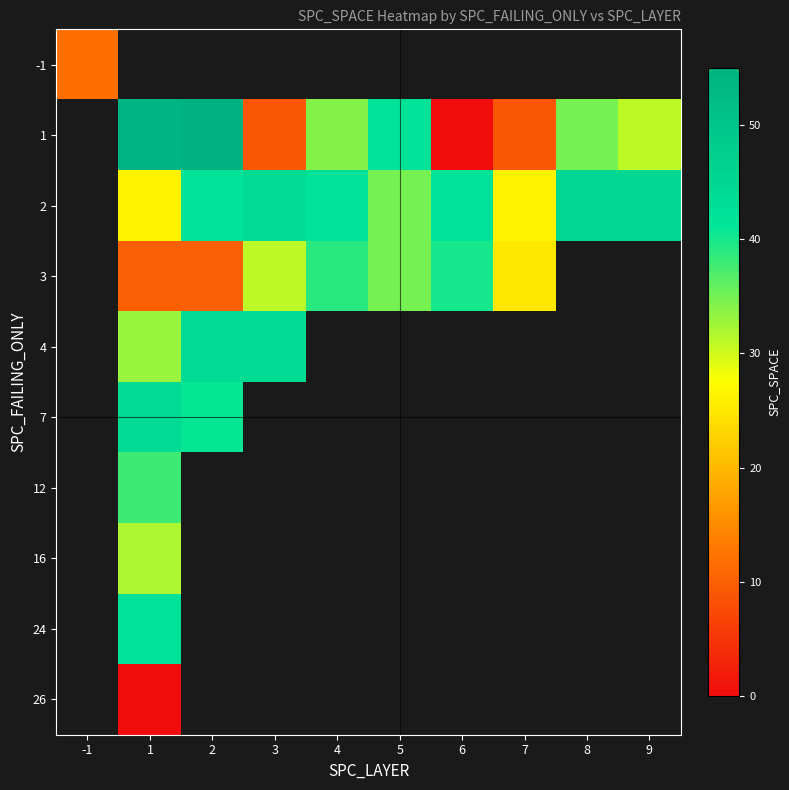

How many values in -1 are above zero?

1